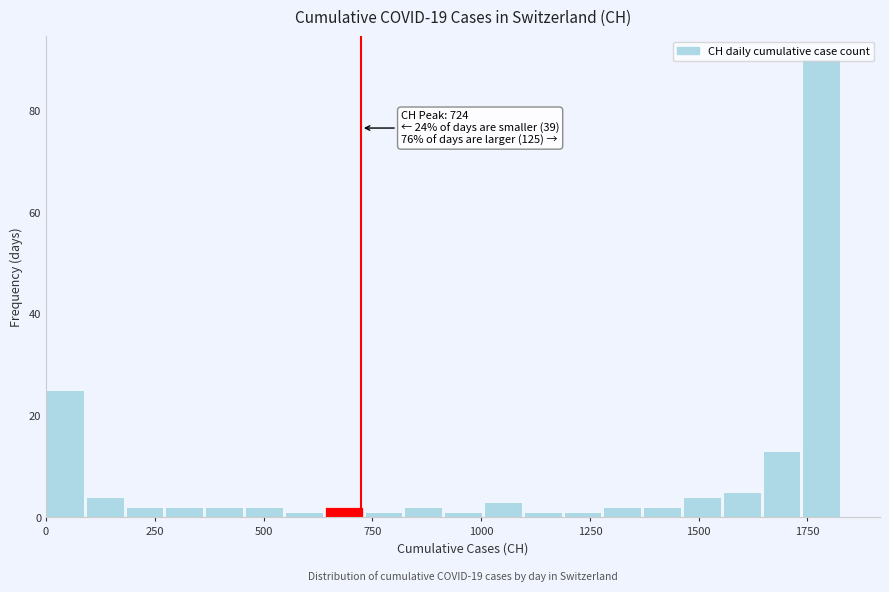

Around what value on the x-axis is the tallest bar? Give the approximate position of its centre, as read against the axis.

1800